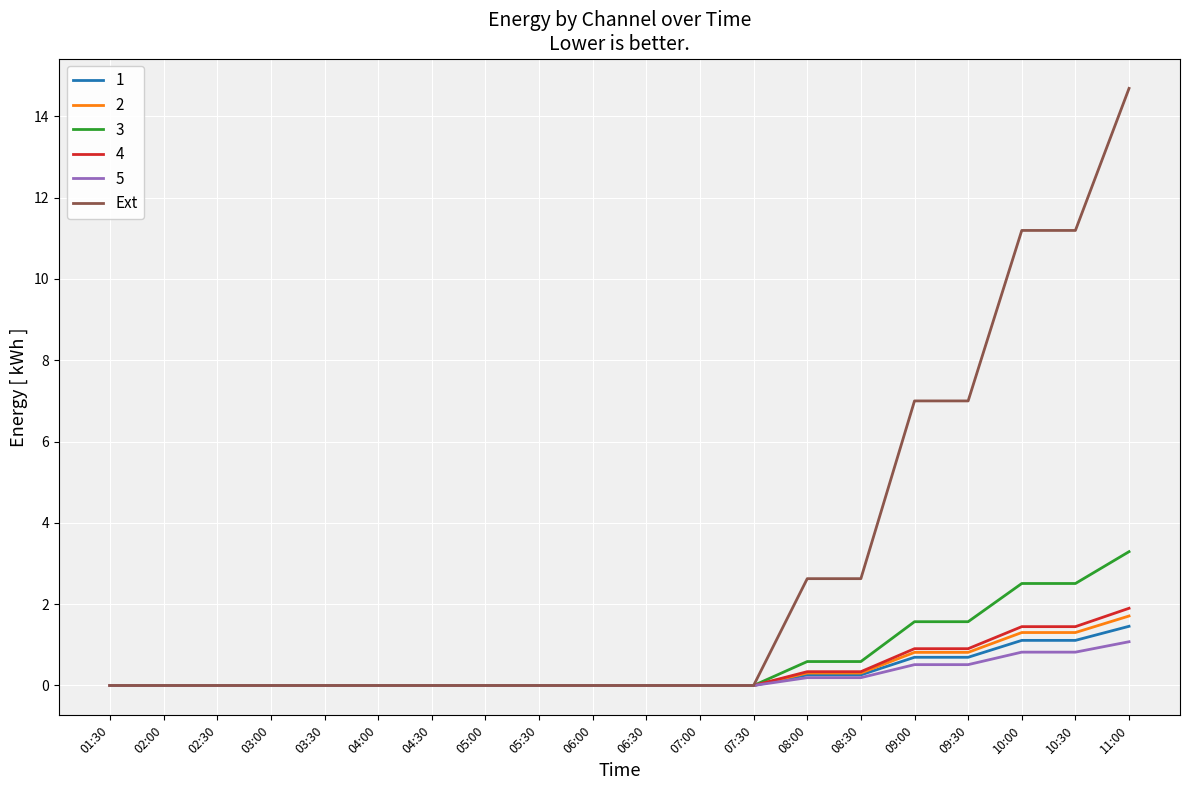

The value of 2 at 06:00 is 0.8. True or false?

False